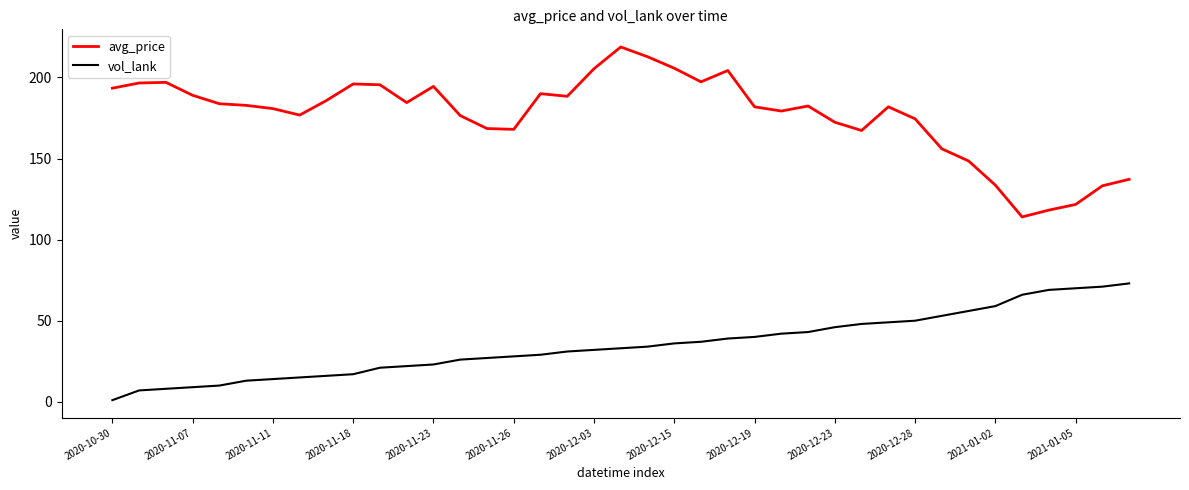

List the series in order of their peak value, lowest first.

vol_lank, avg_price